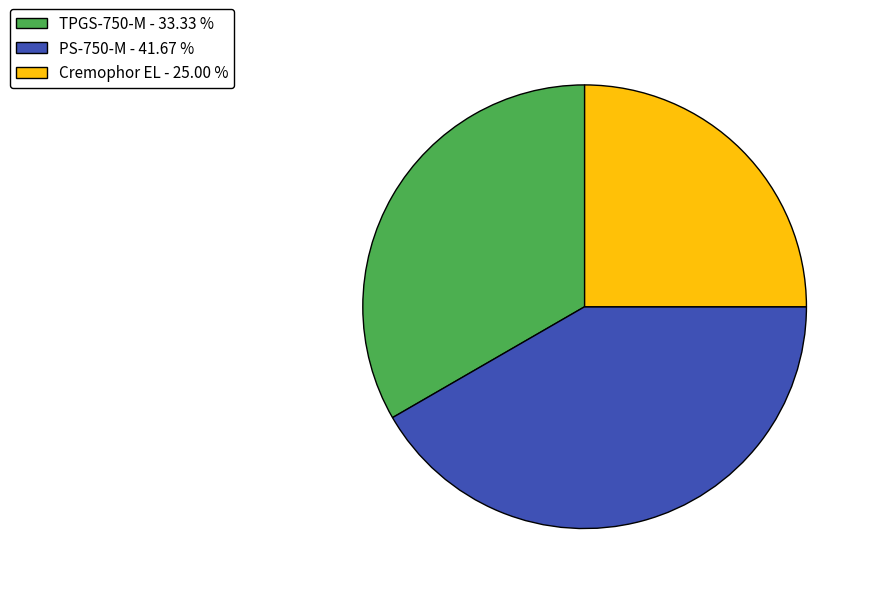

How many slices are in this pie chart?

3